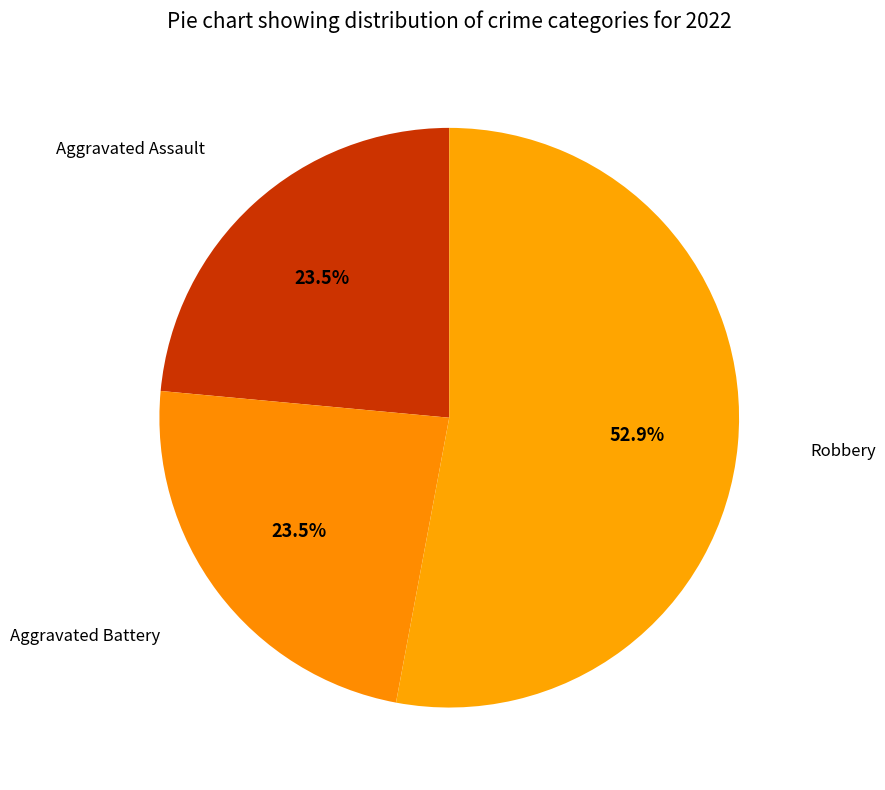

How many slices are in this pie chart?

3